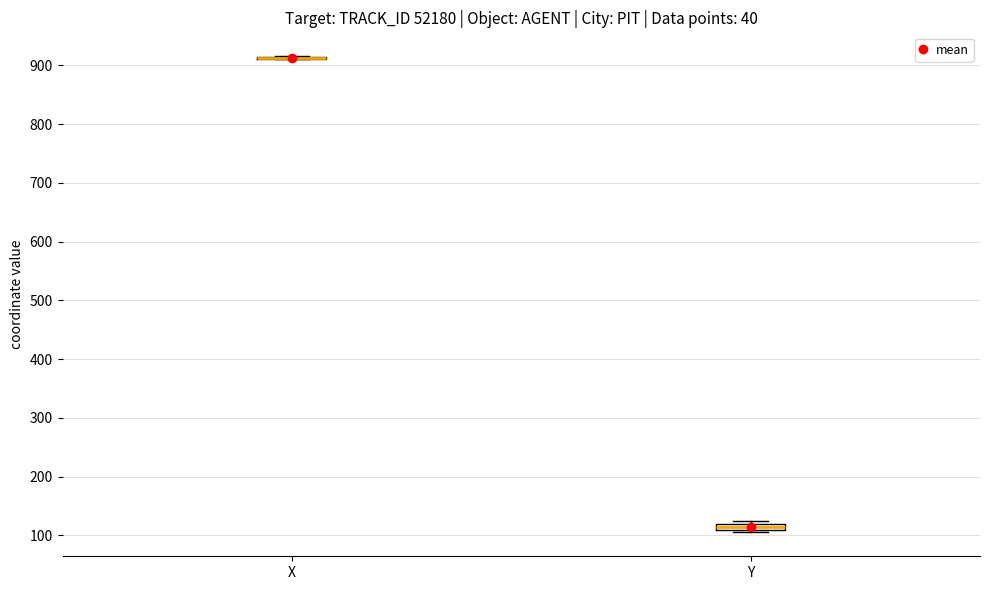

Where is the upper edge of the box for Y on the y-axis? The values are not printed on the chart, so give them approximately, as read against the axis.

120